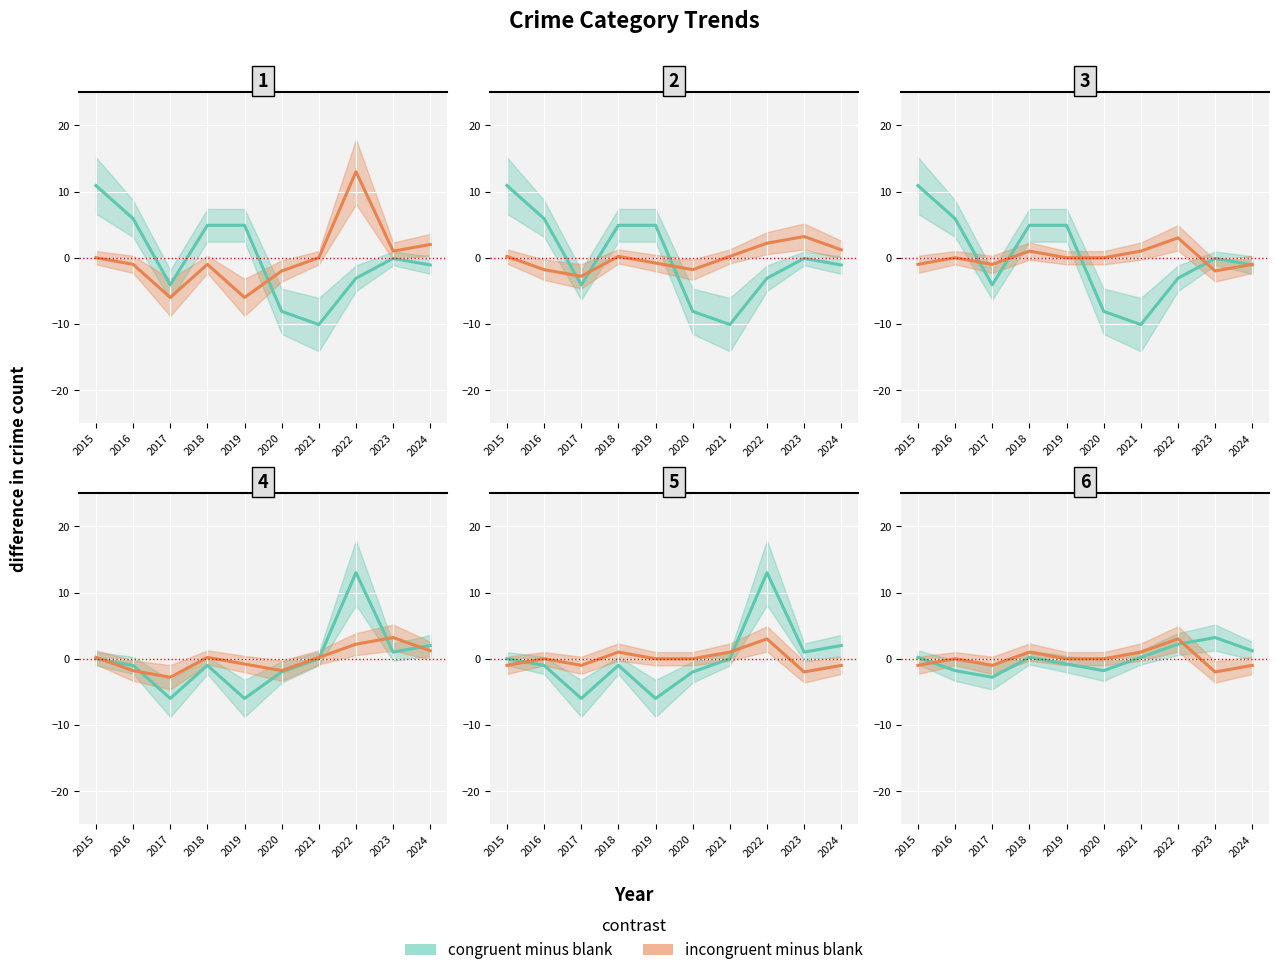

At which category does Theft reach its first local peak?

2023